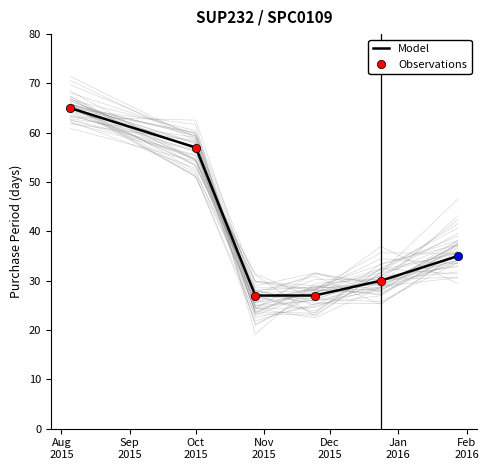

What is the label of the 2nd point from the right?

2015-12-24